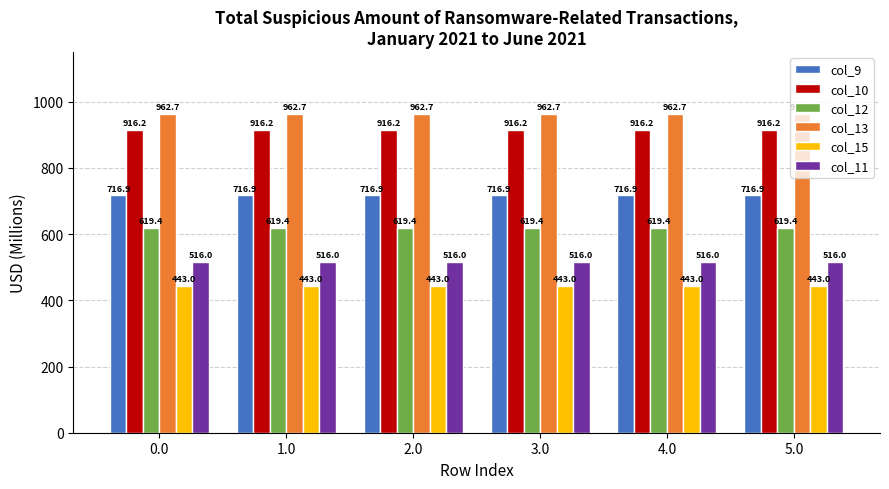

What are all the series names shown in the legend?

col_9, col_10, col_12, col_13, col_15, col_11